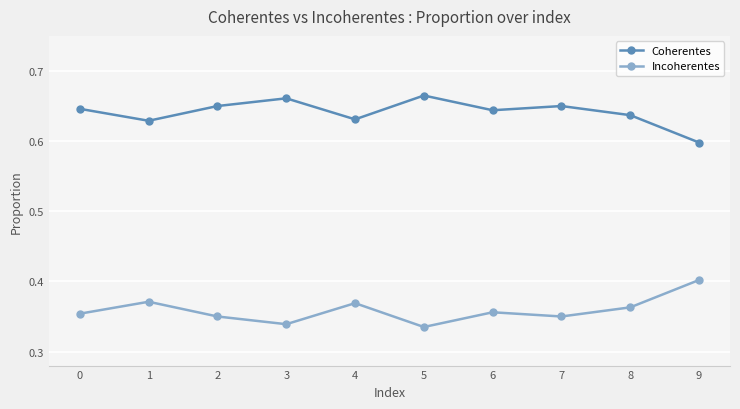

Which series has the largest total across all categories?

Coherentes